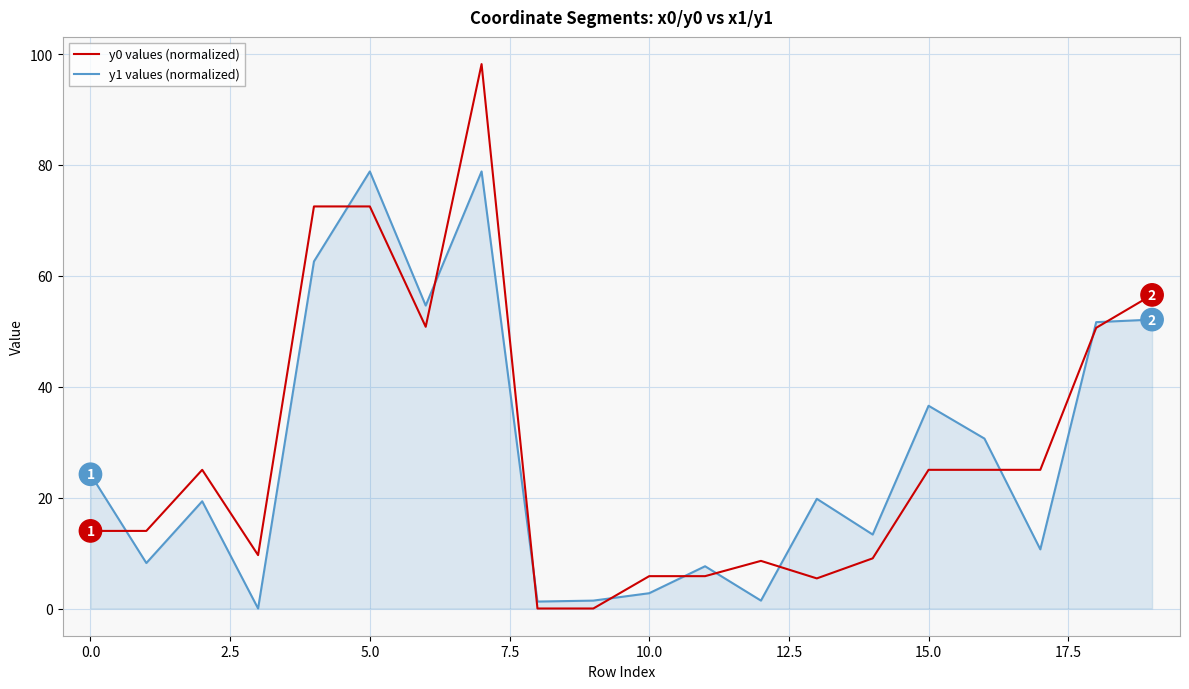

What is the maximum value shown in the chart?

98.2